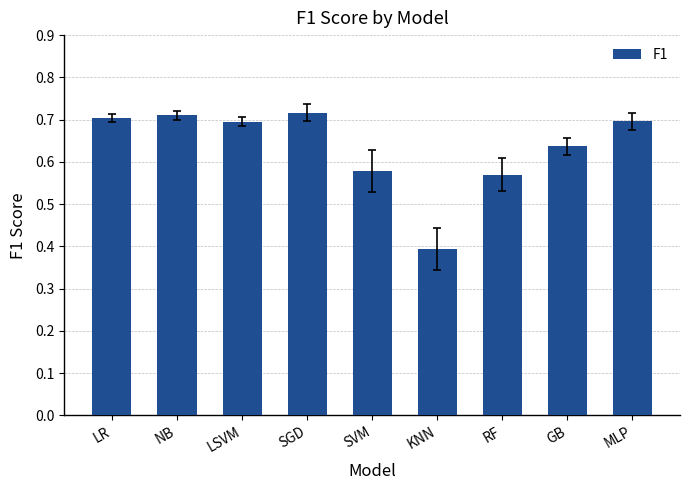

Which category has the lowest value across all series?

KNN